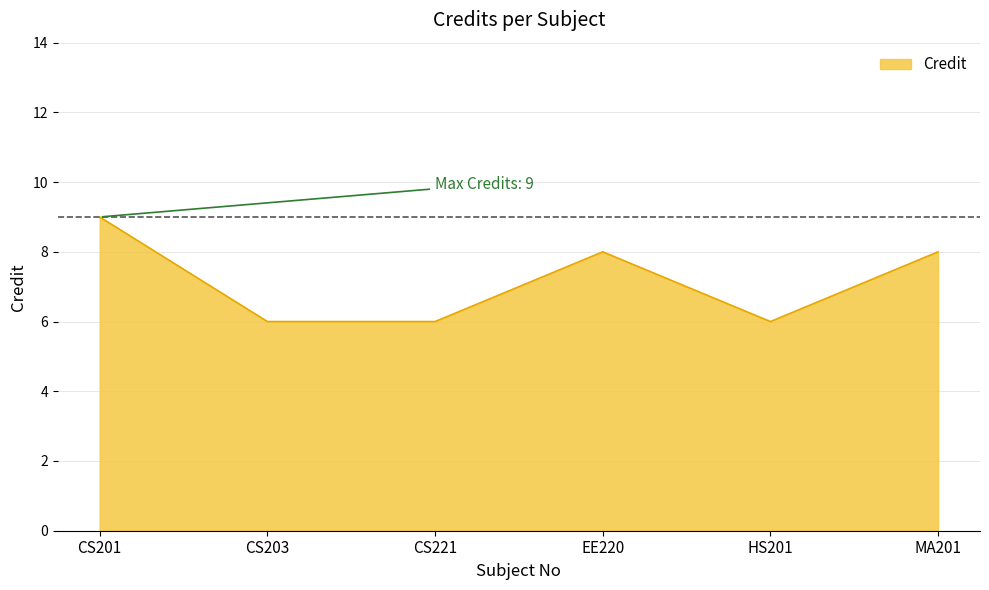

At which category does the data reach its first local peak?

EE220